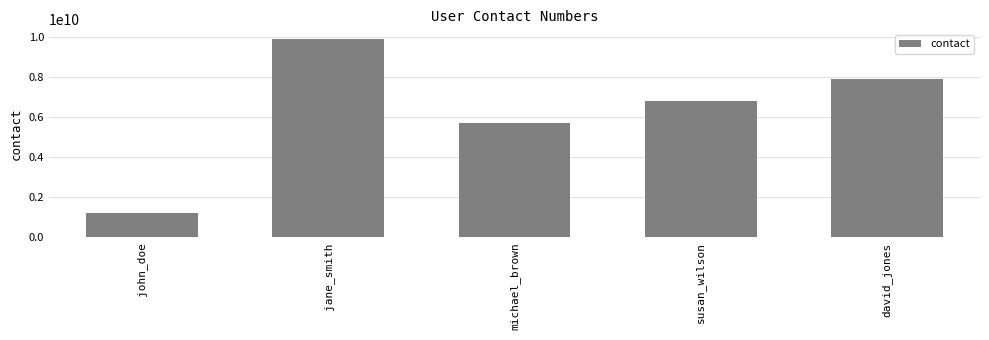

Are the bars grouped side by side (vs. stacked)?

No